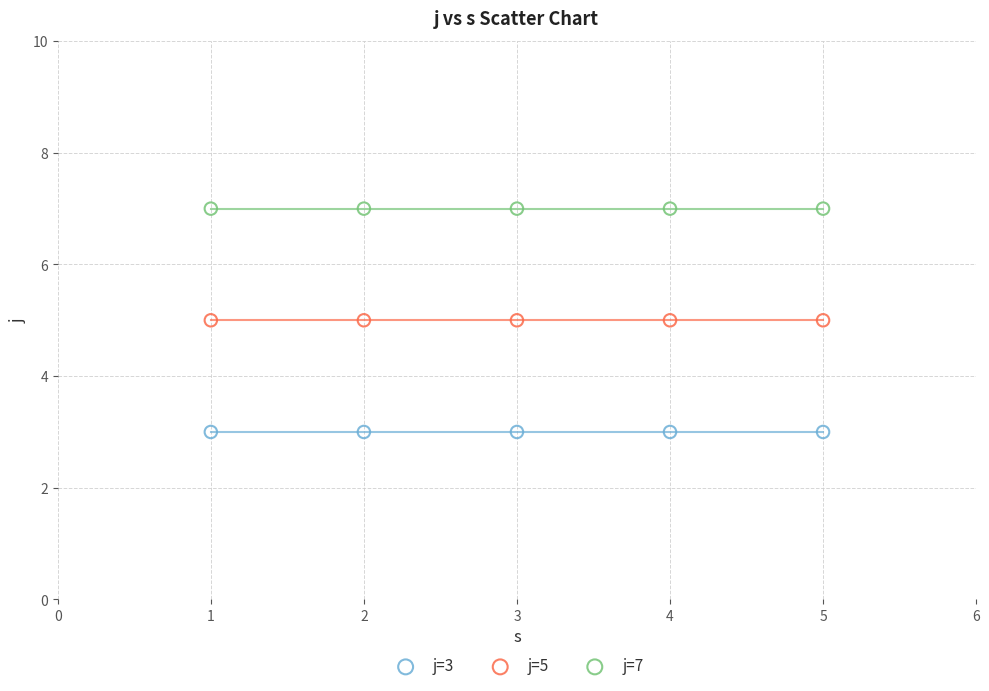

Which series contains the lowest Y value?

j=3